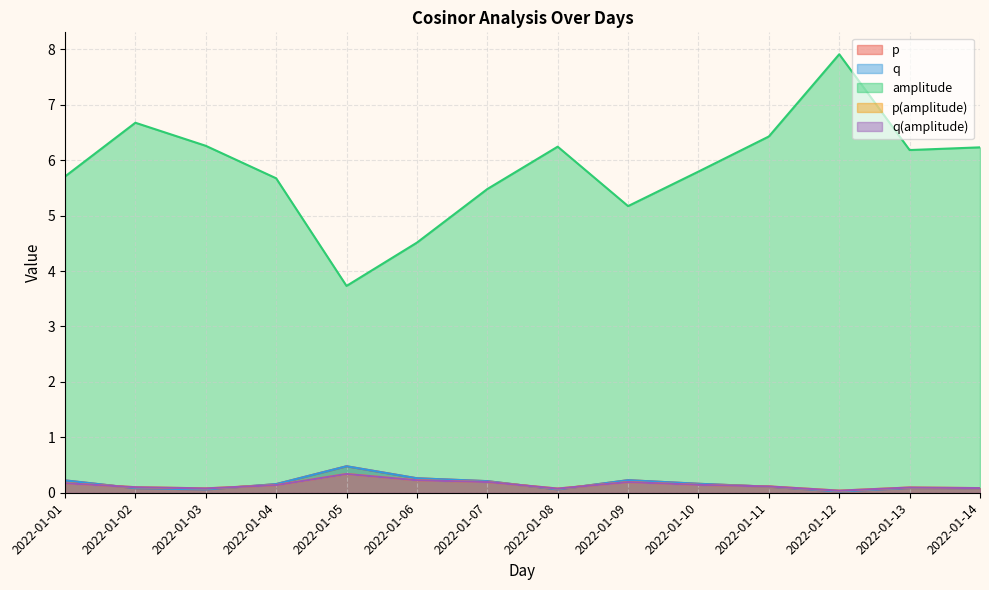

What is the difference between the q values at 2022-01-02 and 2022-01-09?

0.1